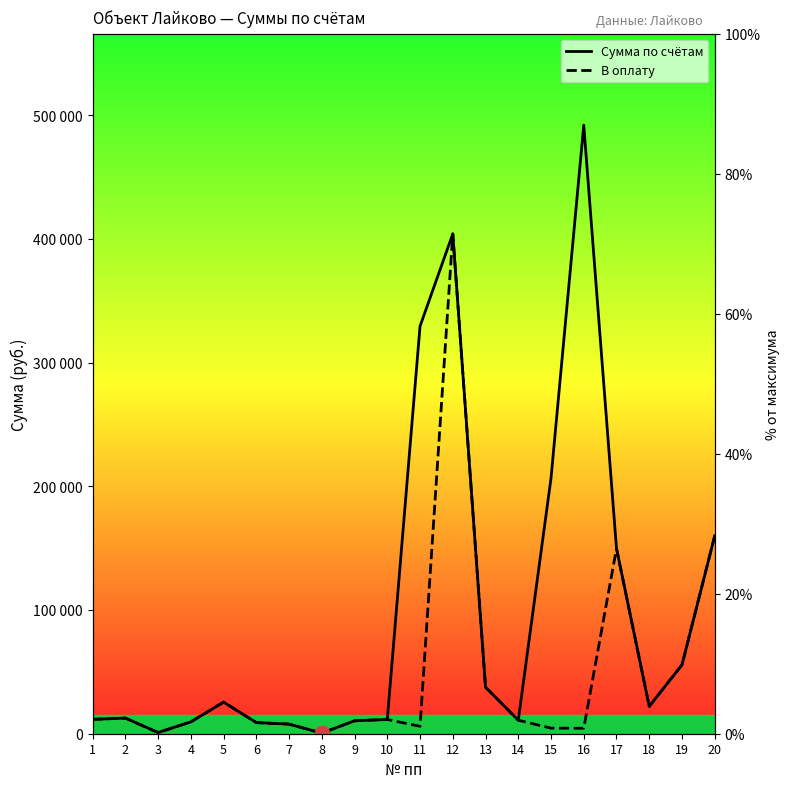

True or false: Сумма по счётам and В оплату intersect in this chart.

False